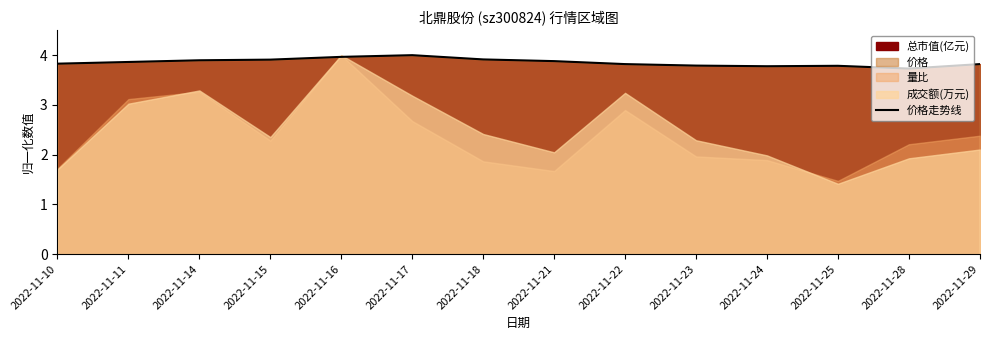

What is the value of the 7th point from the left?

3.9